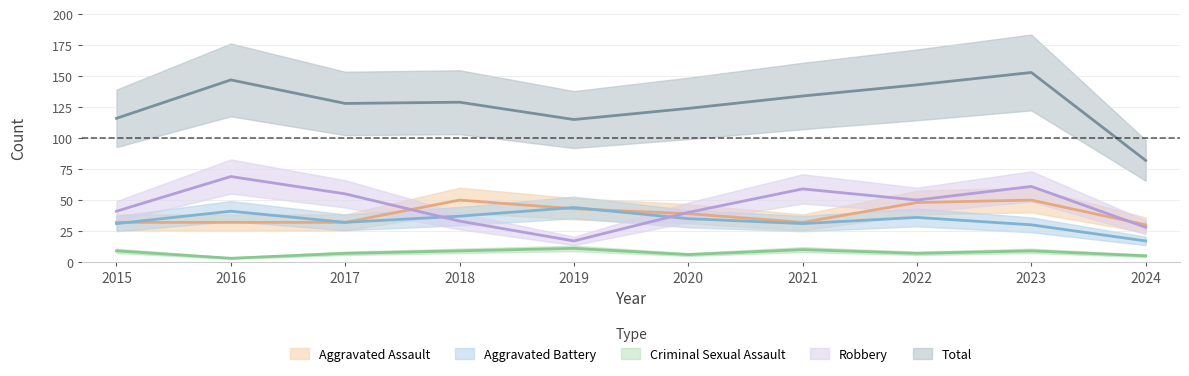

At which label does Aggravated Battery reach its peak?

2019